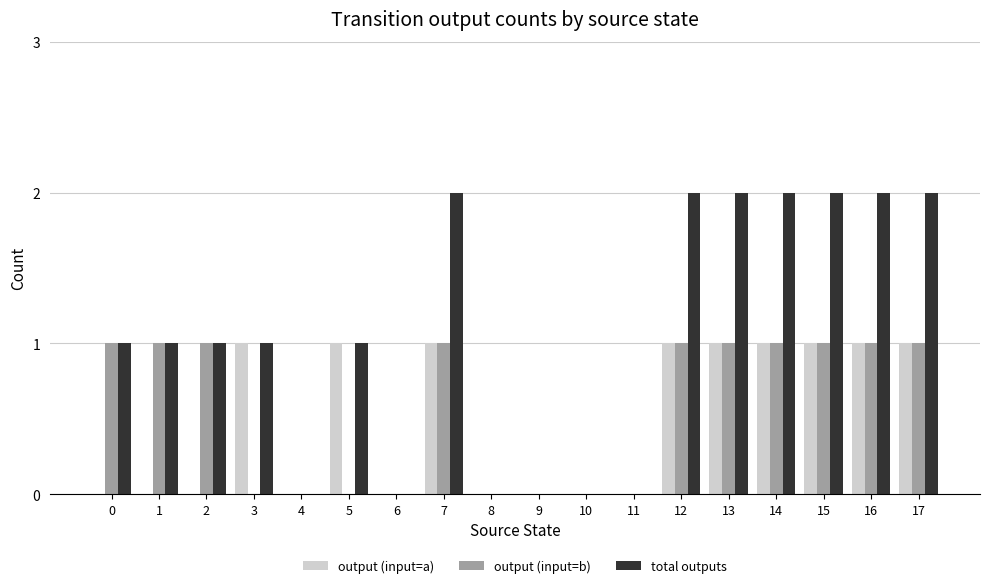

How many categories are shown in the chart?

18